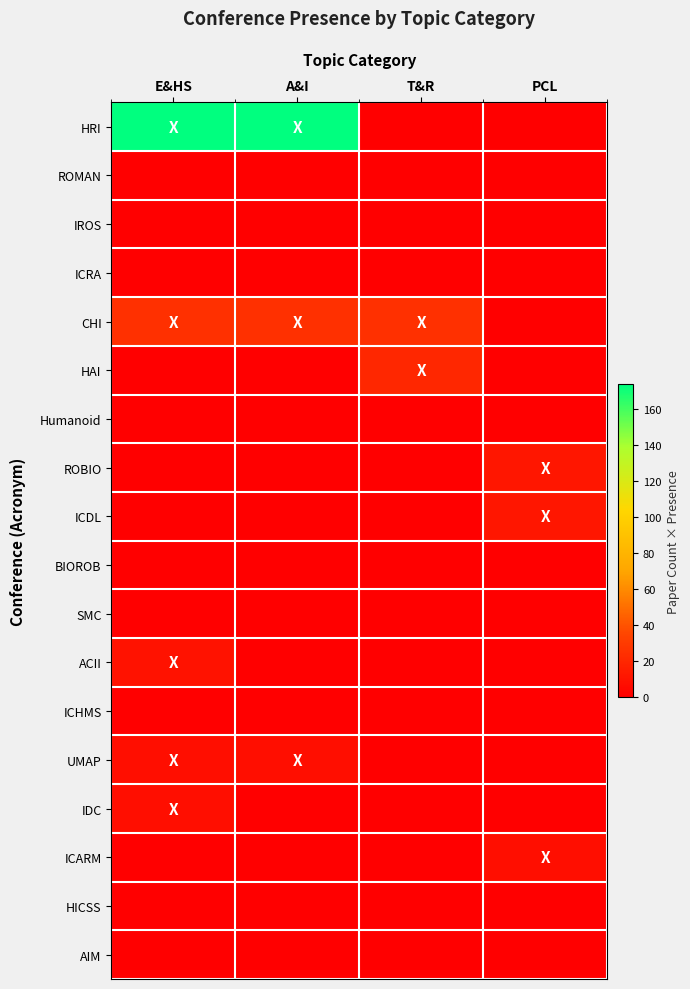

Rank the series at T&R from lowest to highest value.

HRI, ROMAN, IROS, ICRA, Humanoid, ROBIO, ICDL, BIOROB, SMC, ACII, ICHMS, UMAP, IDC, ICARM, HICSS, AIM, HAI, CHI